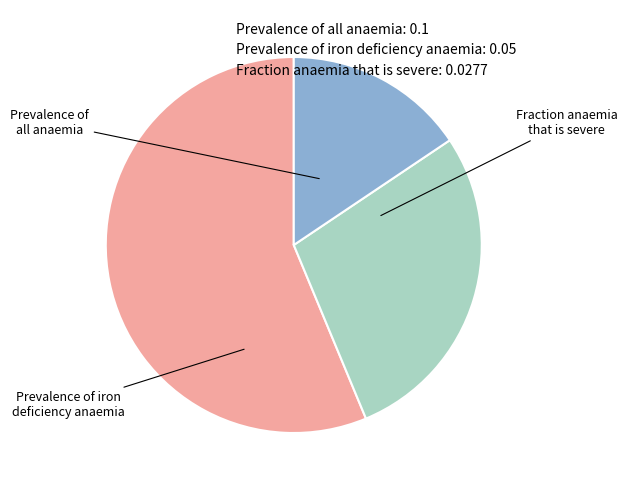

Rank the categories by value from highest to lowest.

Prevalence of all anaemia, Prevalence of iron deficiency anaemia, Fraction anaemia that is severe